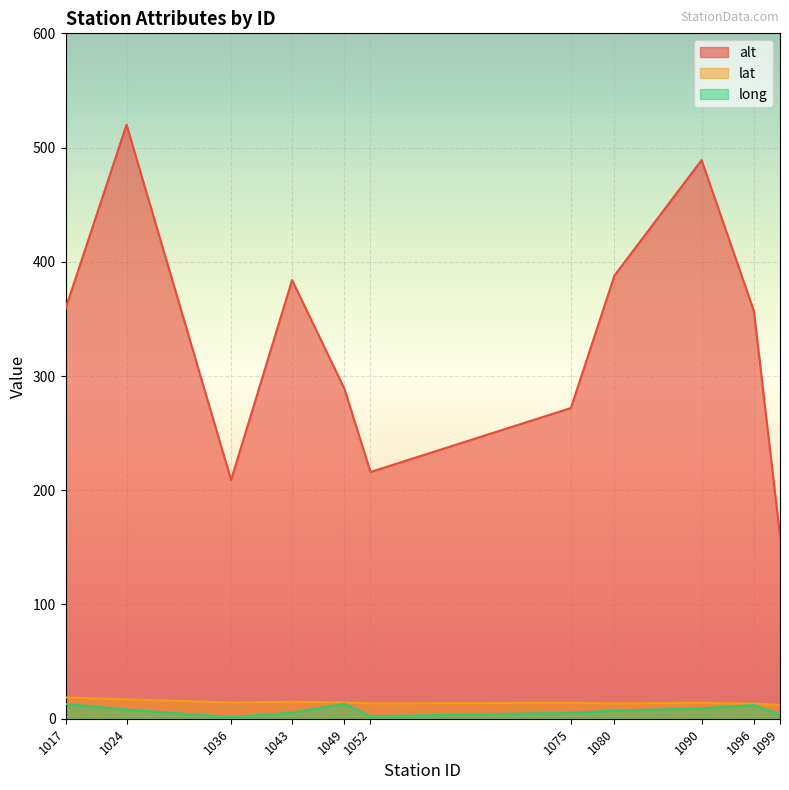

What is the difference between the highest and lowest values at 1043?

378.8